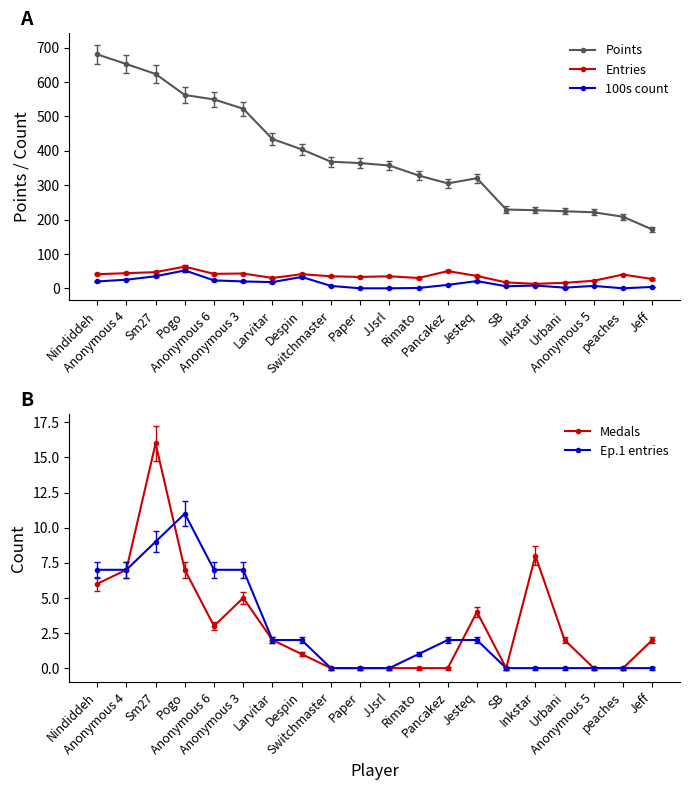

Rank the categories by Medals value from highest to lowest.

Sm27, Inkstar, Anonymous 4, Pogo, Nindiddeh, Anonymous 3, Jesteq, Anonymous 6, Larvitar, Urbani, Jeff, Despin, Switchmaster, Paper, JJsrl, Rimato, Pancakez, SB, Anonymous 5, peaches